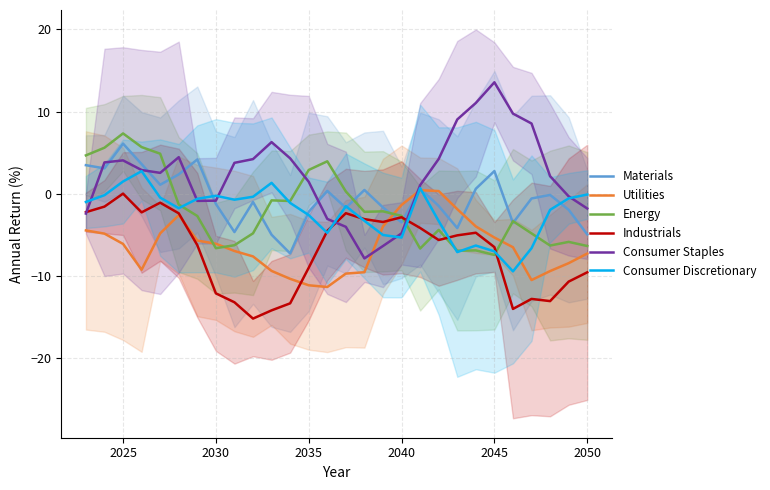

The value of Utilities at 2035 is -2.3. True or false?

False